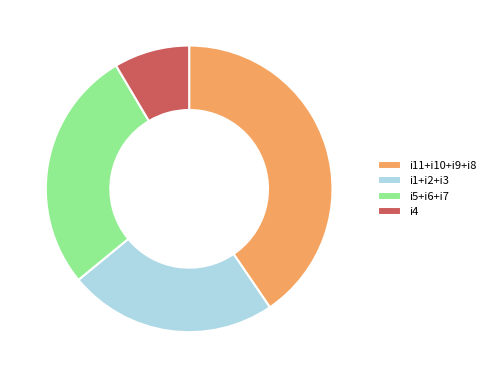

Which has a higher value, i4 or i11+i10+i9+i8?

i11+i10+i9+i8